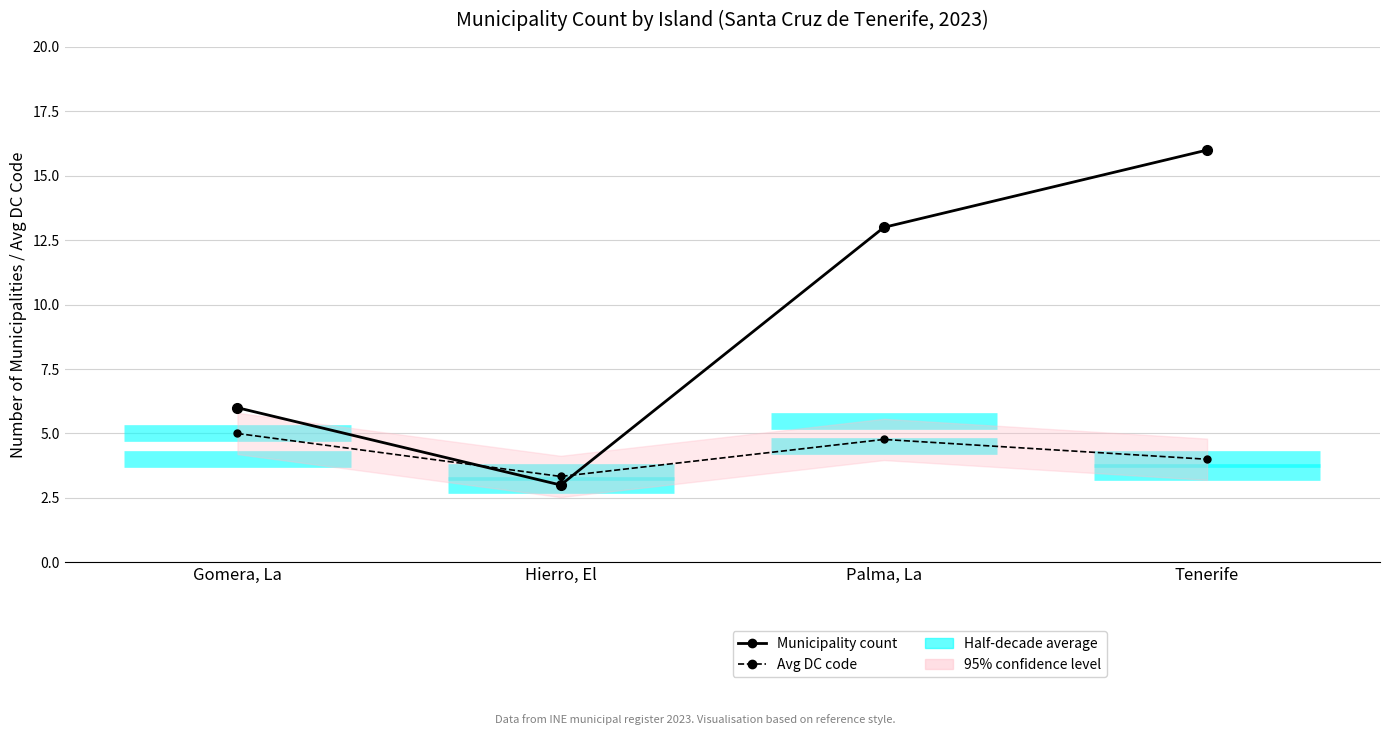

At how many categories does at least one series exceed 12?

2